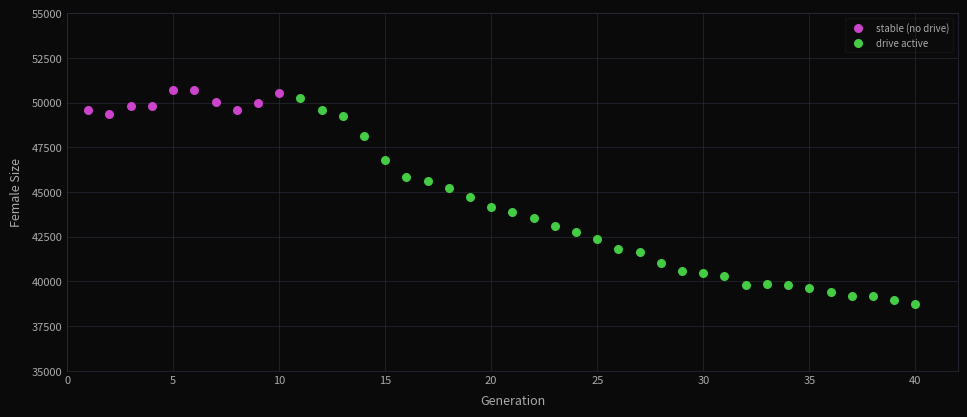

Which series has the largest Y range (max minus min)?

drive active